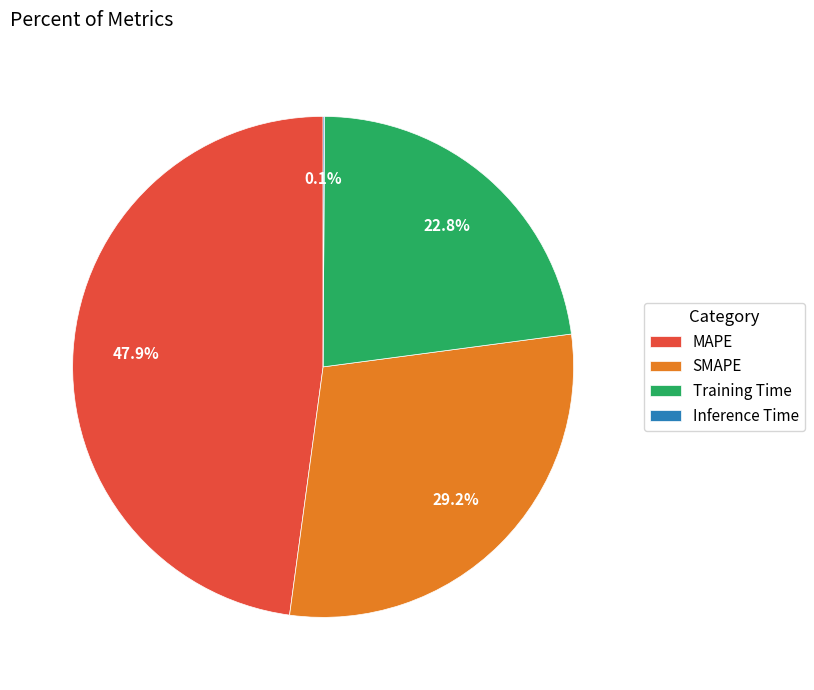

The MAPE slice represents 61% of the pie. True or false?

False